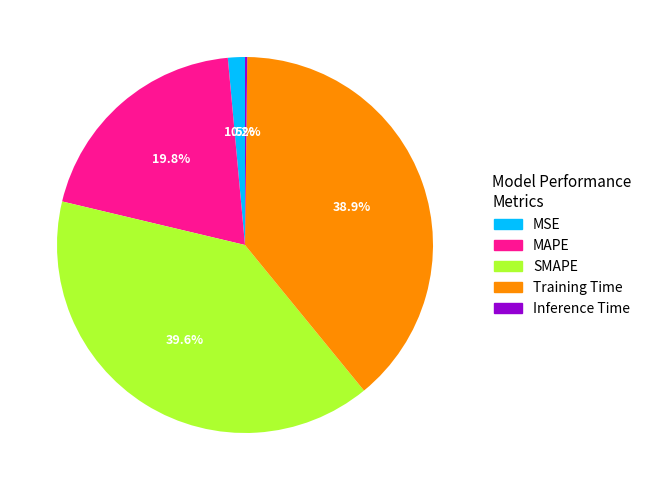

Between Training Time and MAPE, which is larger?

Training Time